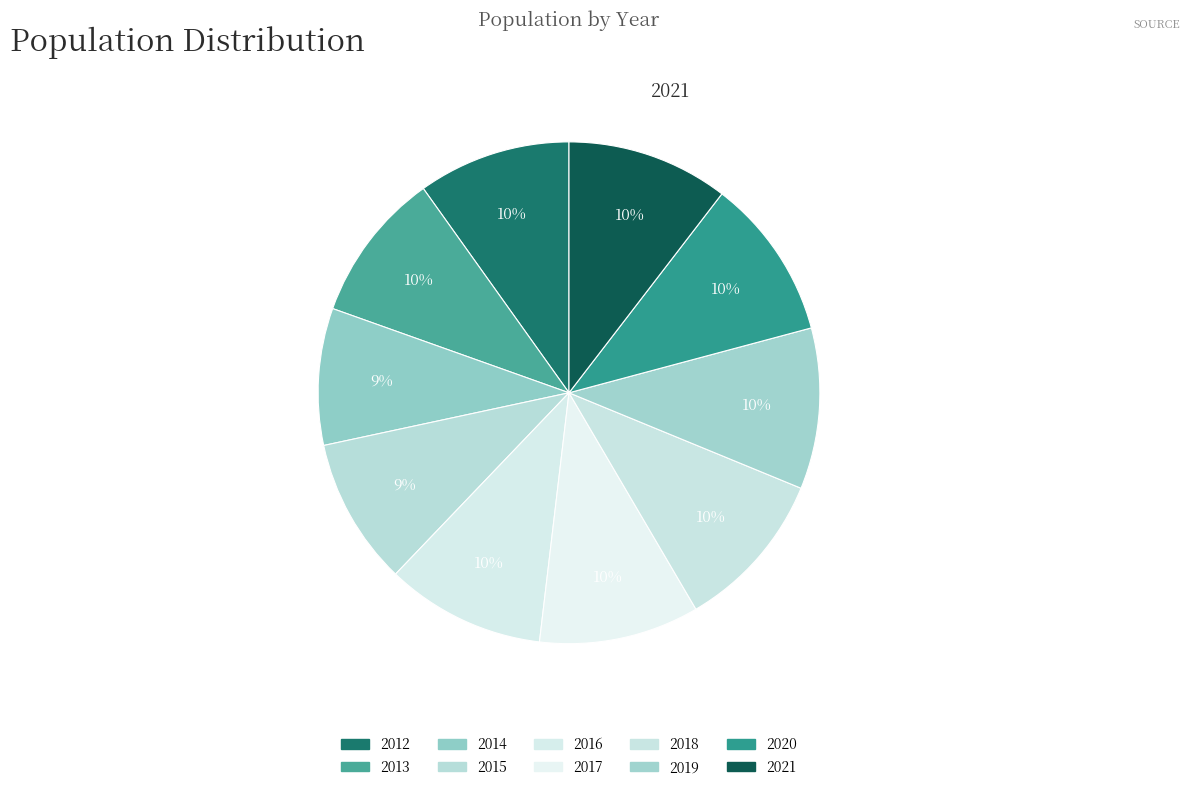

To the nearest percent, what is the average slice percentage?

10%